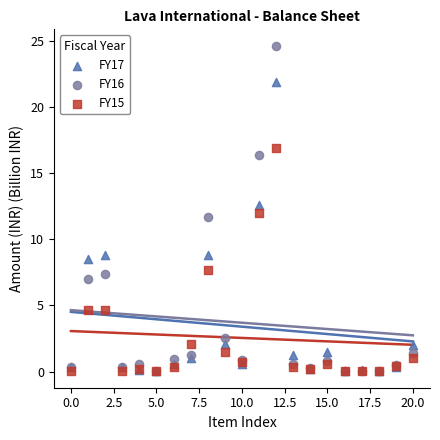

Which series contains the highest Y value?

FY16